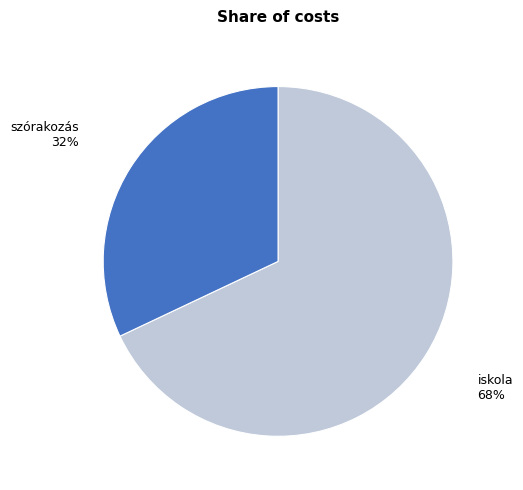

Approximately how many times larger is the value at iskola compared to szórakozás?

2.1